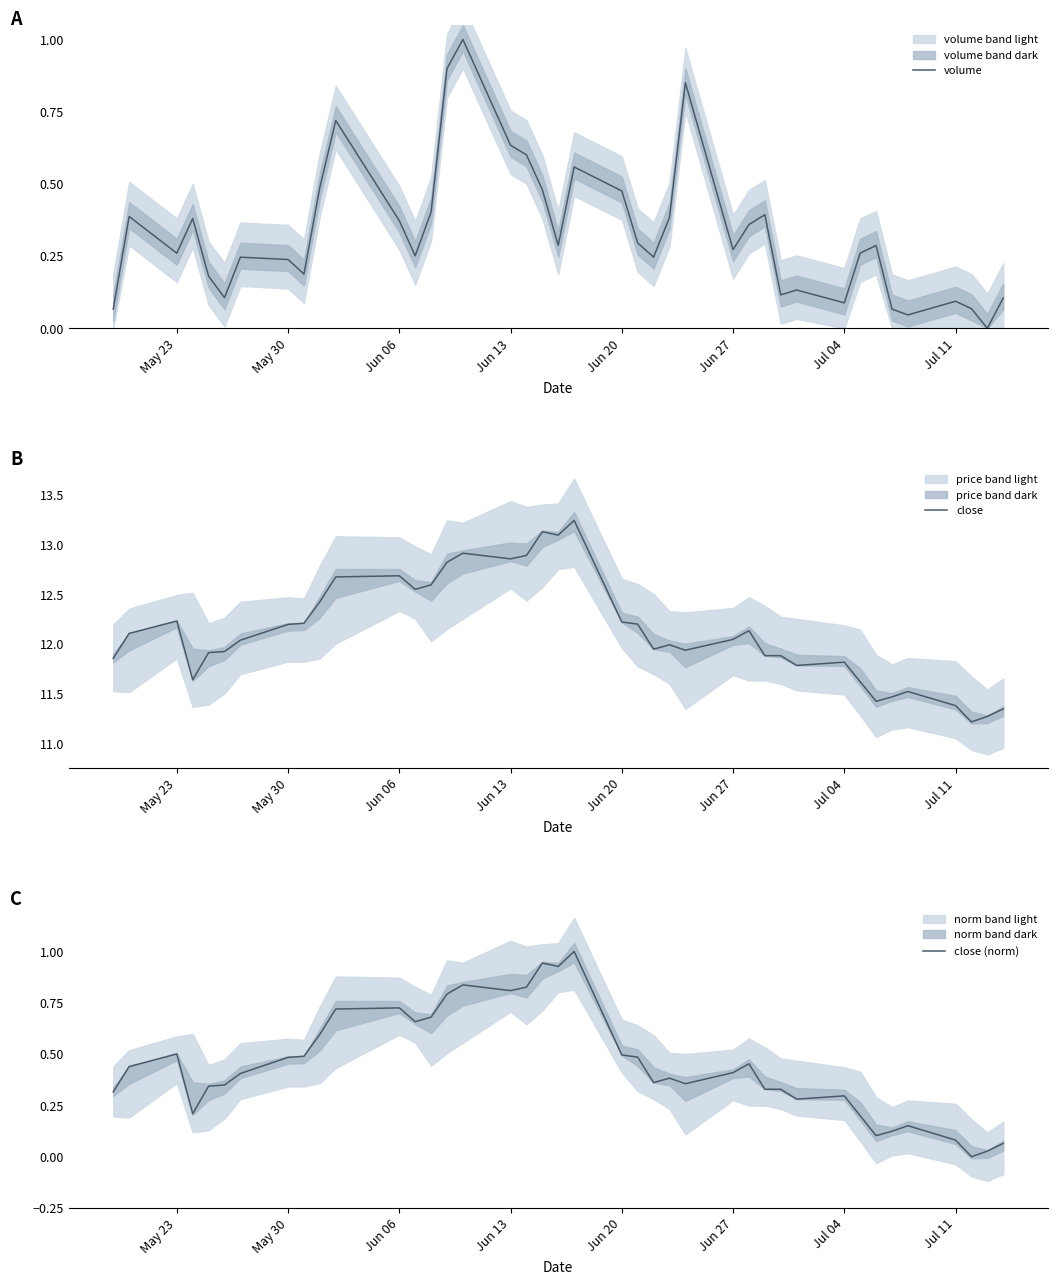

What is the maximum value for volume?

1.0